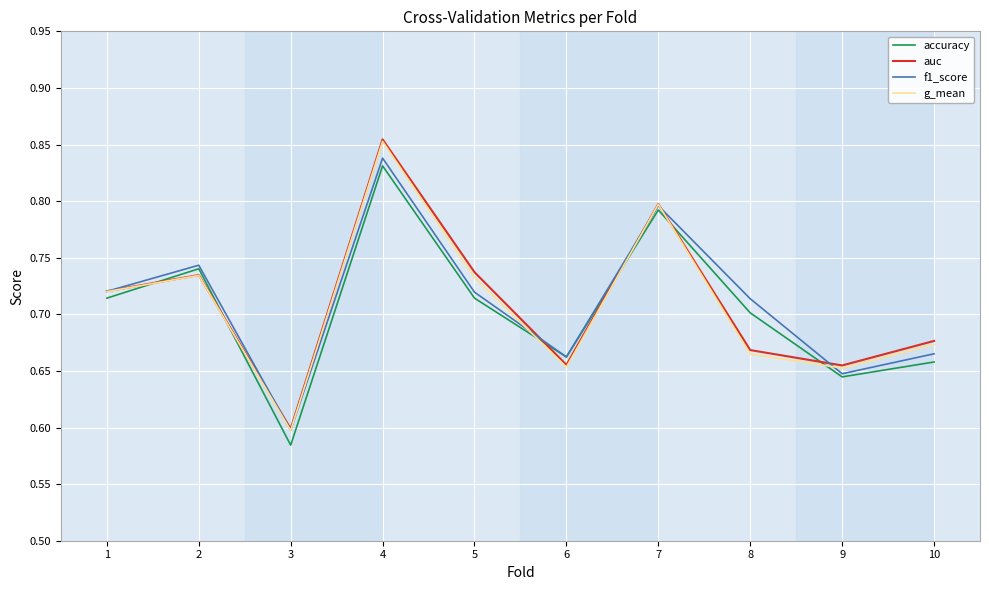

The accuracy series shows 0.6 at 4. True or false?

False